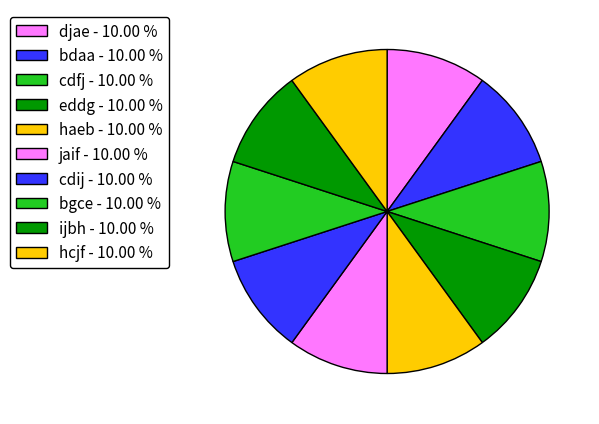

Is it true that cdij is 10% of the pie?

True